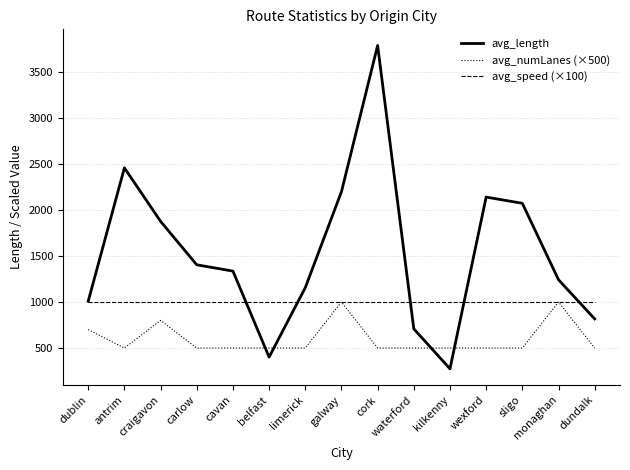

Rank the series by their average value, from lowest to highest.

avg_numLanes (×500), avg_speed (×100), avg_length